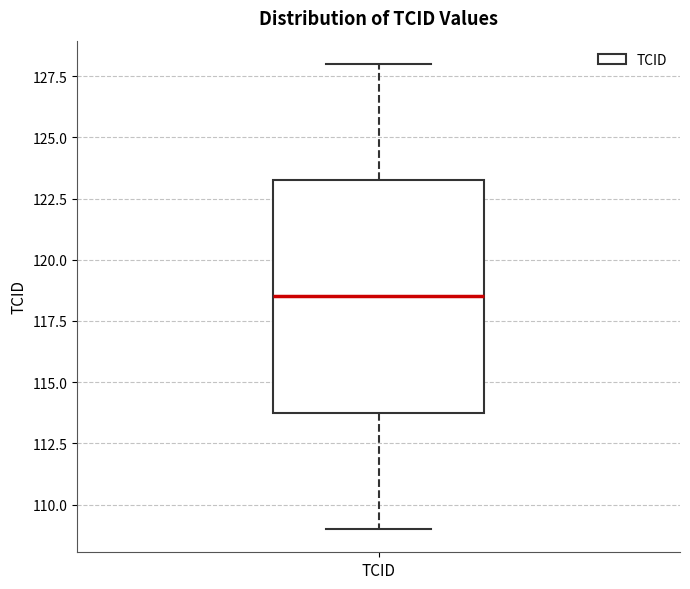

Where is the upper edge of the box for TCID on the y-axis? The values are not printed on the chart, so give them approximately, as read against the axis.

123.5